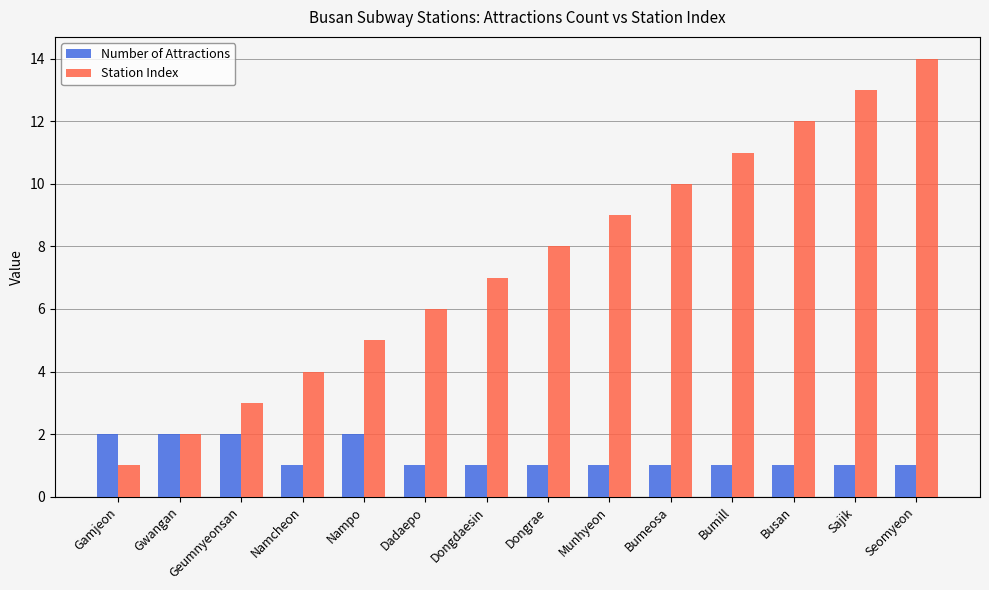

What is the label of the 1st bar from the left?

Gamjeon